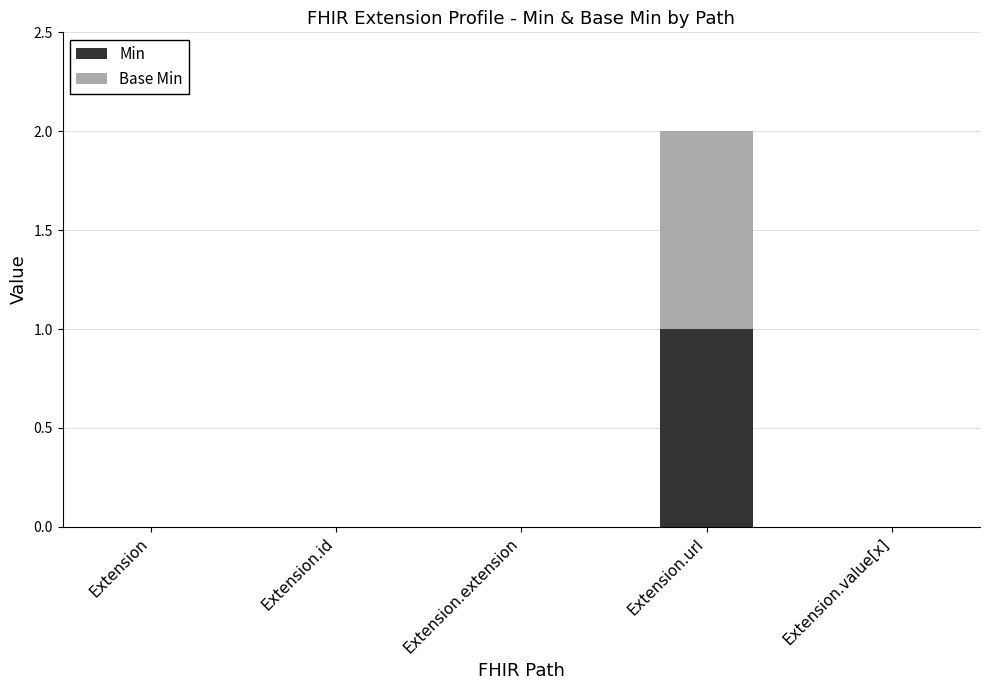

At which category is the sum across all series the highest?

Extension.url